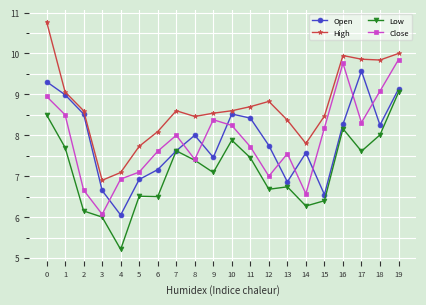

Which category has the highest value in the Open series?

17